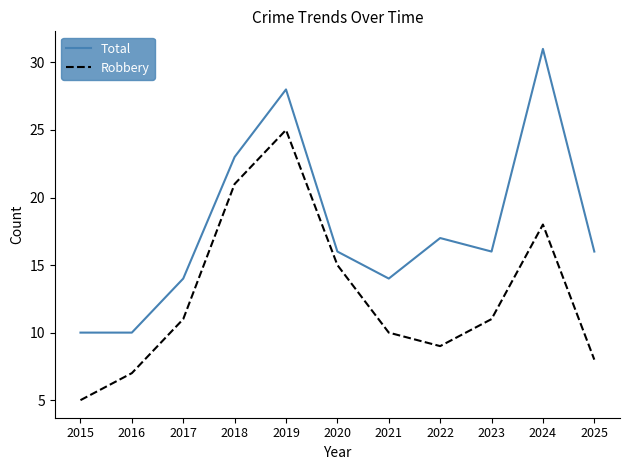

Is the value of Total at 2023 greater than the value of Robbery at 2021?

Yes